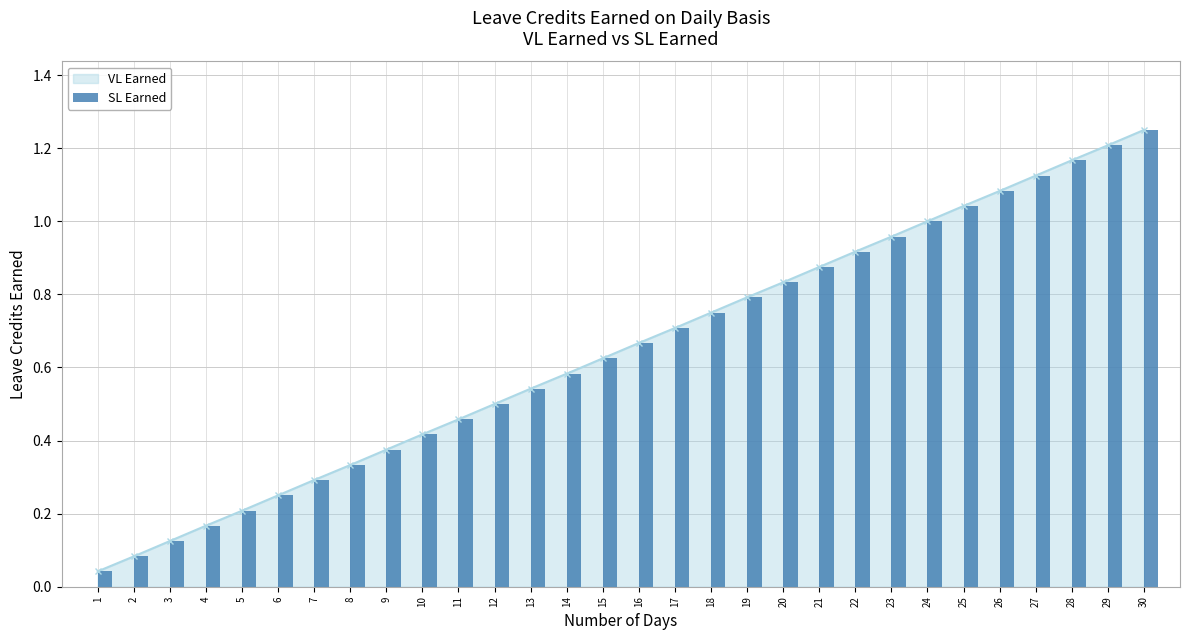

Reading right to left, list all the values displayed in this chart.

30=1.2	29=1.2	28=1.2	27=1.1	26=1.1	25=1.0	24=1.0	23=1.0	22=0.9	21=0.9	20=0.8	19=0.8	18=0.8	17=0.7	16=0.7	15=0.6	14=0.6	13=0.5	12=0.5	11=0.5	10=0.4	9=0.4	8=0.3	7=0.3	6=0.2	5=0.2	4=0.2	3=0.1	2=0.1	1=0.0